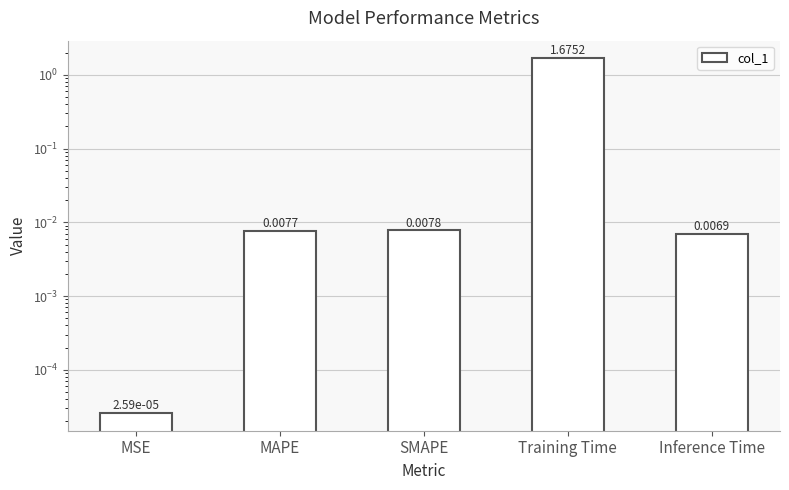

What is the value of the 4th bar from the left?

1.7